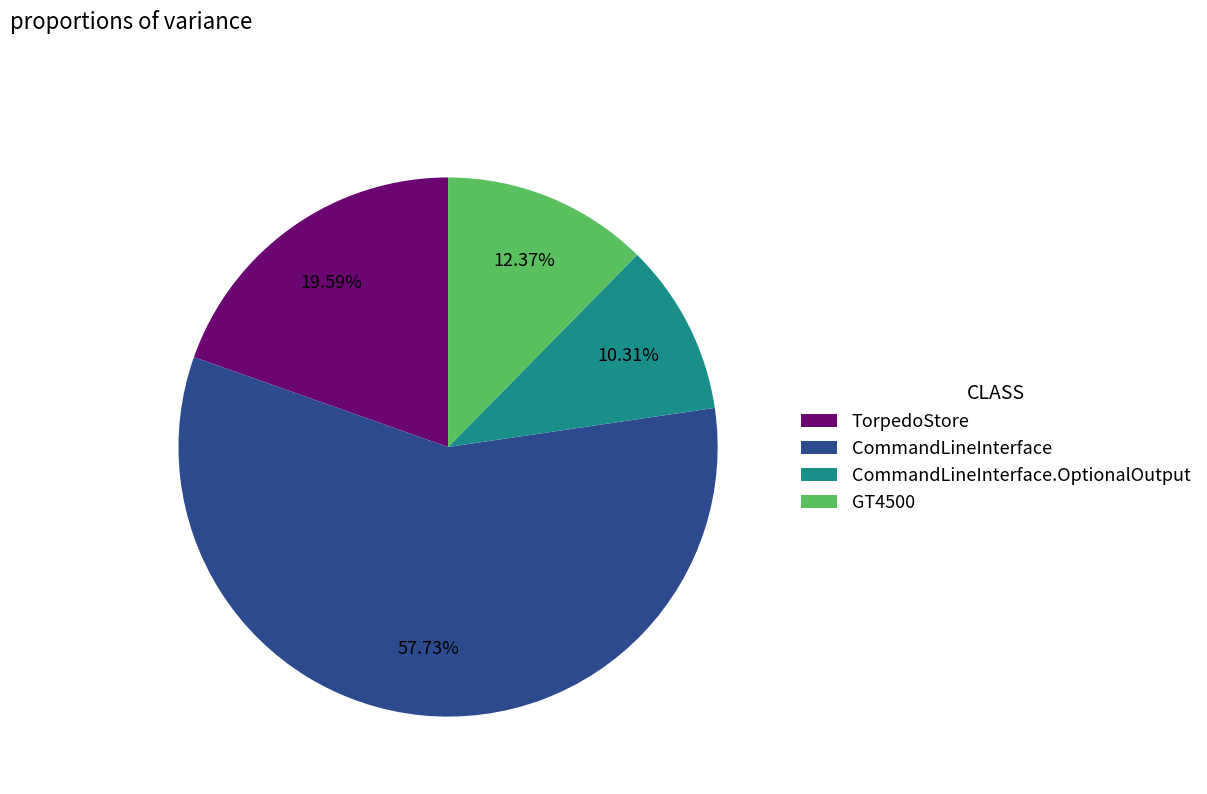

To the nearest percent, what is the difference between the largest and smallest slice percentages?

47%